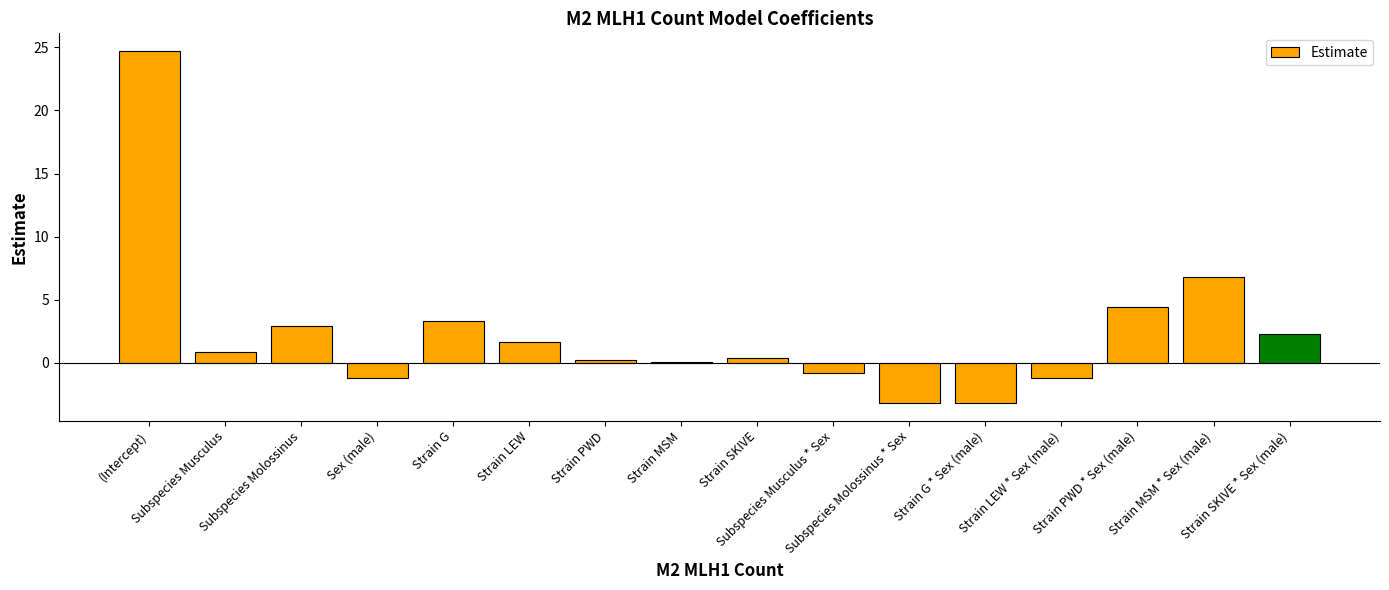

What is the sum of all values?

38.3